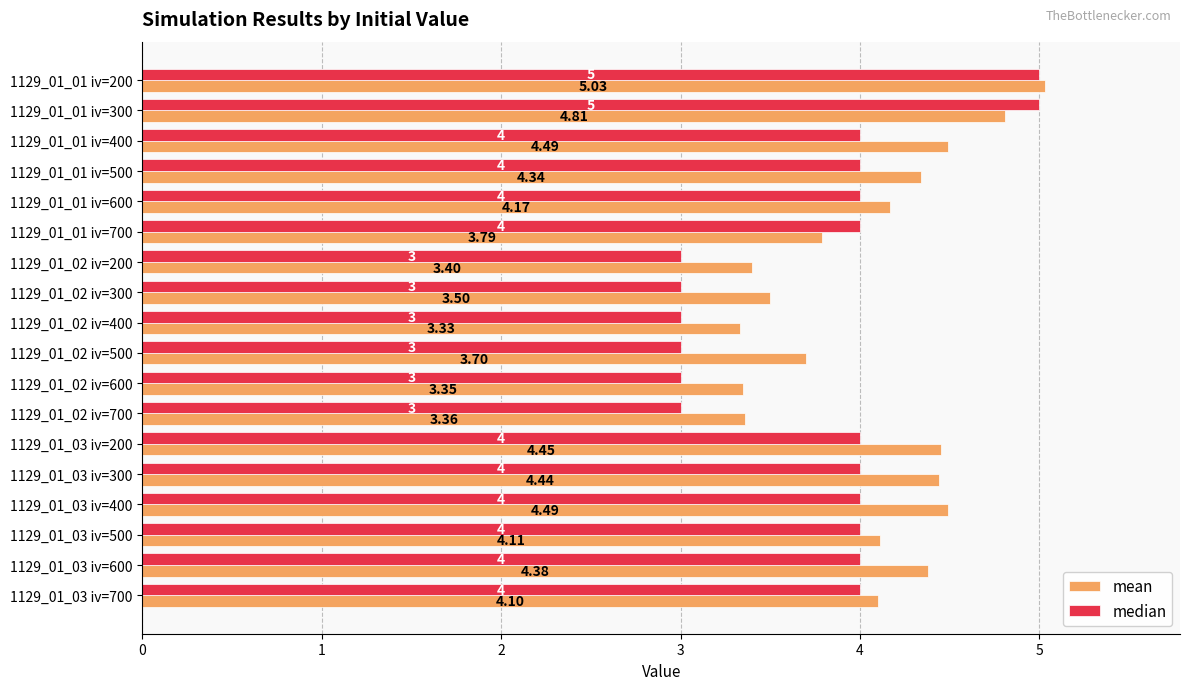

At which category is the sum across all series the highest?

1129_01_01 iv=200